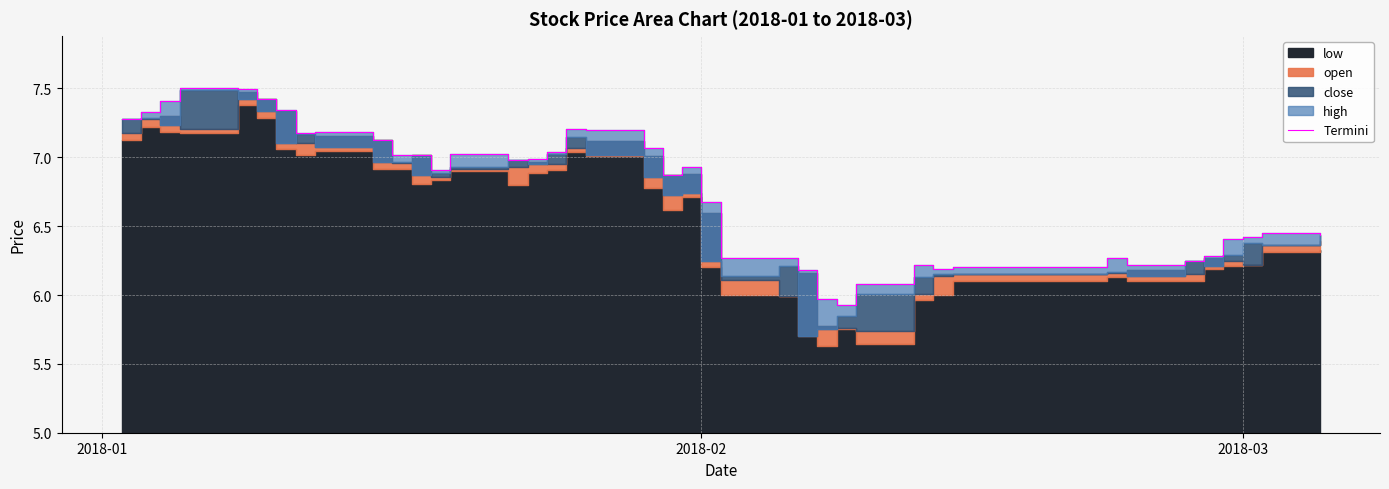

Count the number of values greater than 6.

38